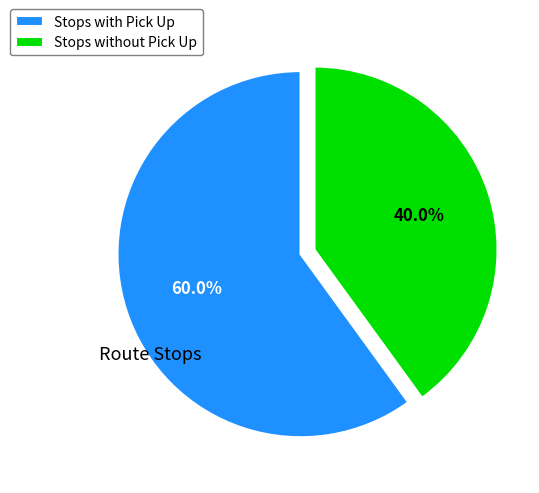

Does Stops with Pick Up account for over 50% of the chart?

Yes